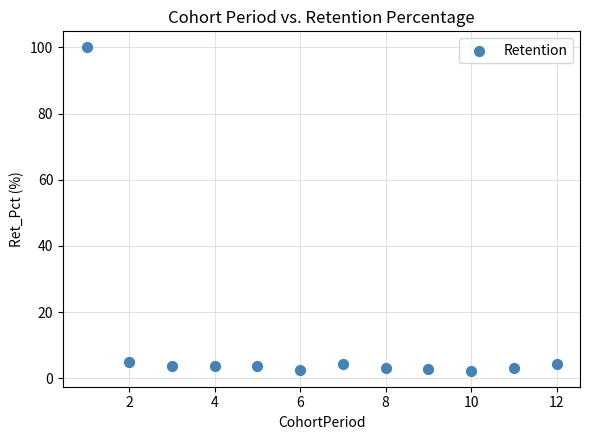

What is the average X value?

6.5